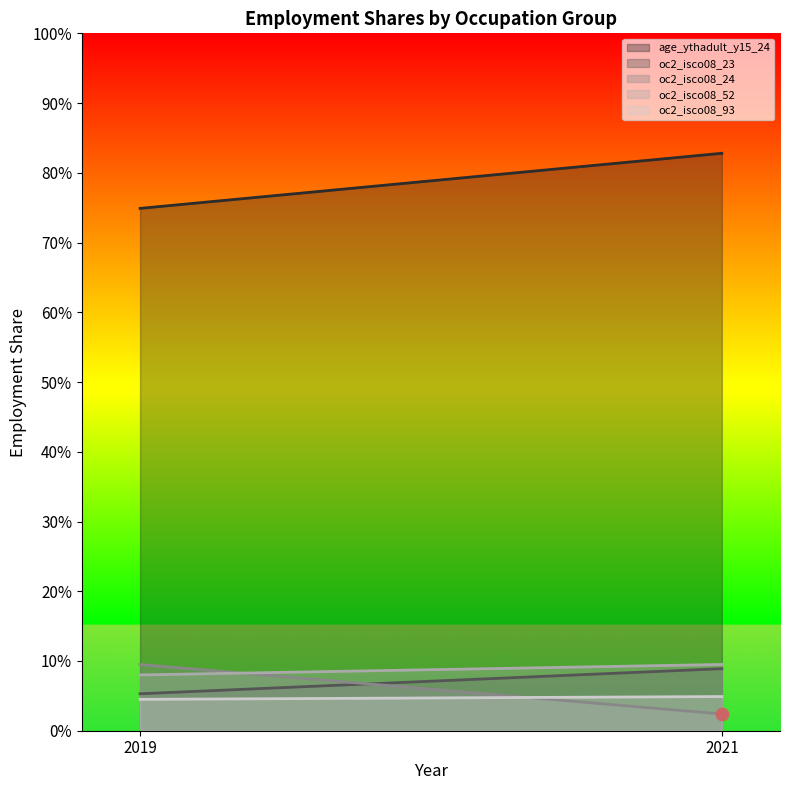

At which category is the sum across all series the highest?

2021